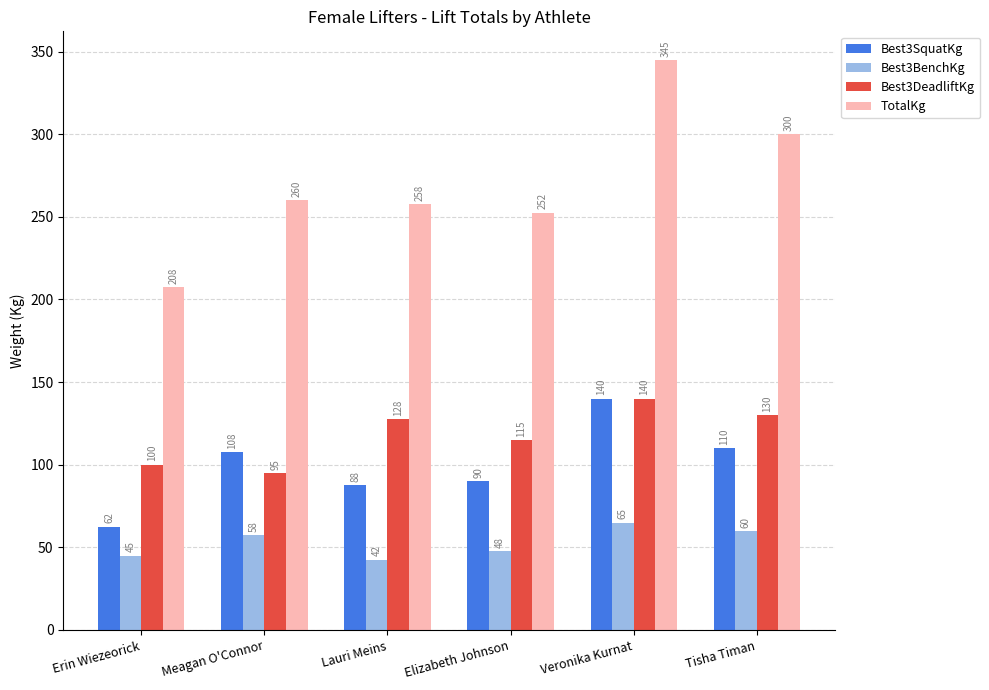

List the labels in order of Best3DeadliftKg value, smallest first.

Meagan O'Connor, Erin Wiezeorick, Elizabeth Johnson, Lauri Meins, Tisha Timan, Veronika Kurnat